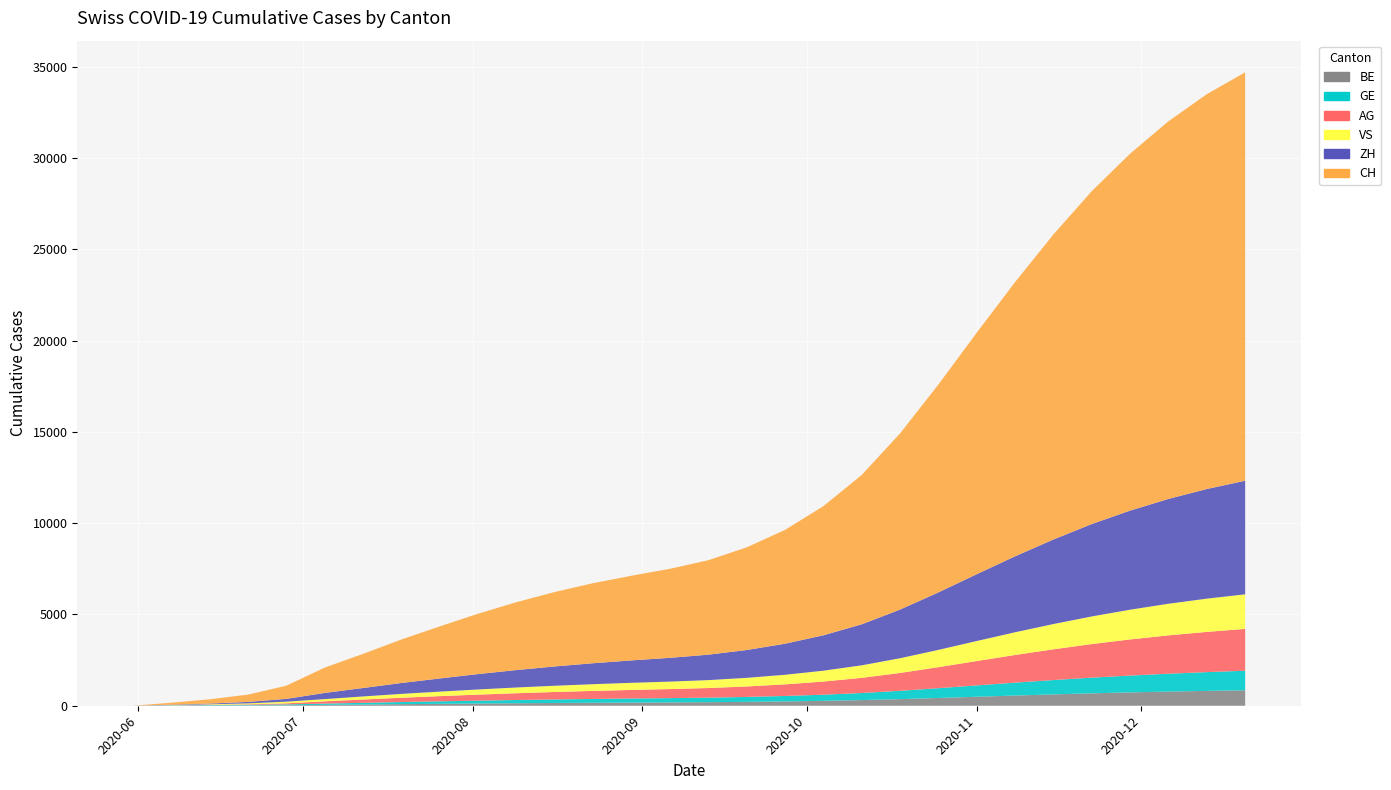

Reading left to right, list all the values displayed in this chart.

CH: 0=0	1=107	2=234	3=399	4=722	5=1387	6=1870	7=2383	8=2852	9=3307	10=3718	11=4079	12=4386	13=4640	14=4876	15=5175	16=5623	17=6233	18=7073	19=8179	20=9649	21=11385	22=13230	23=15022	24=16712	25=18239	26=19555	27=20692	28=21633	29=22375
ZH: 0=0	1=23	2=38	3=80	4=153	5=338	6=462	7=596	8=720	9=843	10=956	11=1057	12=1148	13=1228	14=1302	15=1393	16=1524	17=1701	18=1938	19=2246	20=2665	21=3148	22=3660	23=4160	24=4632	25=5062	26=5429	27=5742	28=6006	29=6224
VS: 0=0	1=9	2=27	3=52	4=93	5=120	6=168	7=211	8=248	9=283	10=315	11=343	12=368	13=390	14=410	15=434	16=473	17=525	18=595	19=686	20=806	21=947	22=1096	23=1245	24=1385	25=1514	26=1629	27=1733	28=1822	29=1895
AG: 0=0	1=5	2=16	3=26	4=59	5=125	6=182	7=236	8=284	9=329	10=371	11=408	12=441	13=470	14=496	15=527	16=573	17=636	18=720	19=831	20=978	21=1151	22=1336	23=1515	24=1684	25=1841	26=1980	27=2101	28=2204	29=2291
GE: 0=0	1=13	2=20	3=31	4=44	5=69	6=92	7=116	8=137	9=158	10=177	11=194	12=209	13=222	14=234	15=248	16=269	17=299	18=337	19=388	20=456	21=537	22=622	23=707	24=786	25=858	26=922	27=979	28=1028	29=1072
BE: 0=0	1=8	2=17	3=21	4=27	5=49	6=67	7=87	8=105	9=122	10=137	11=151	12=163	13=174	14=183	15=195	16=213	17=236	18=268	19=309	20=362	21=425	22=492	23=559	24=622	25=680	26=731	27=776	28=814	29=847